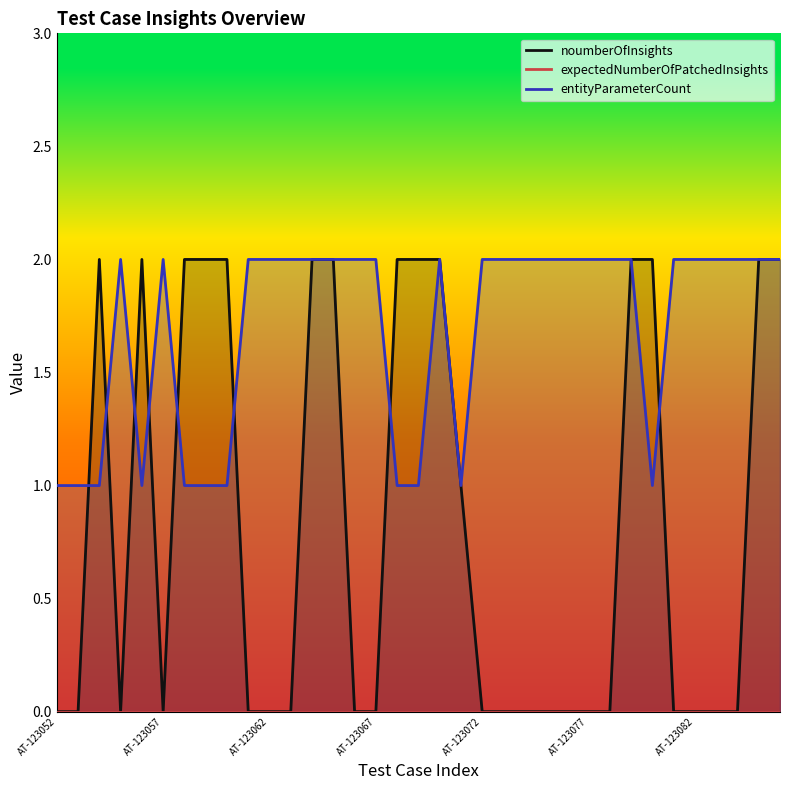

List the series in order of their overall mean, highest first.

entityParameterCount, noumberOfInsights, expectedNumberOfPatchedInsights